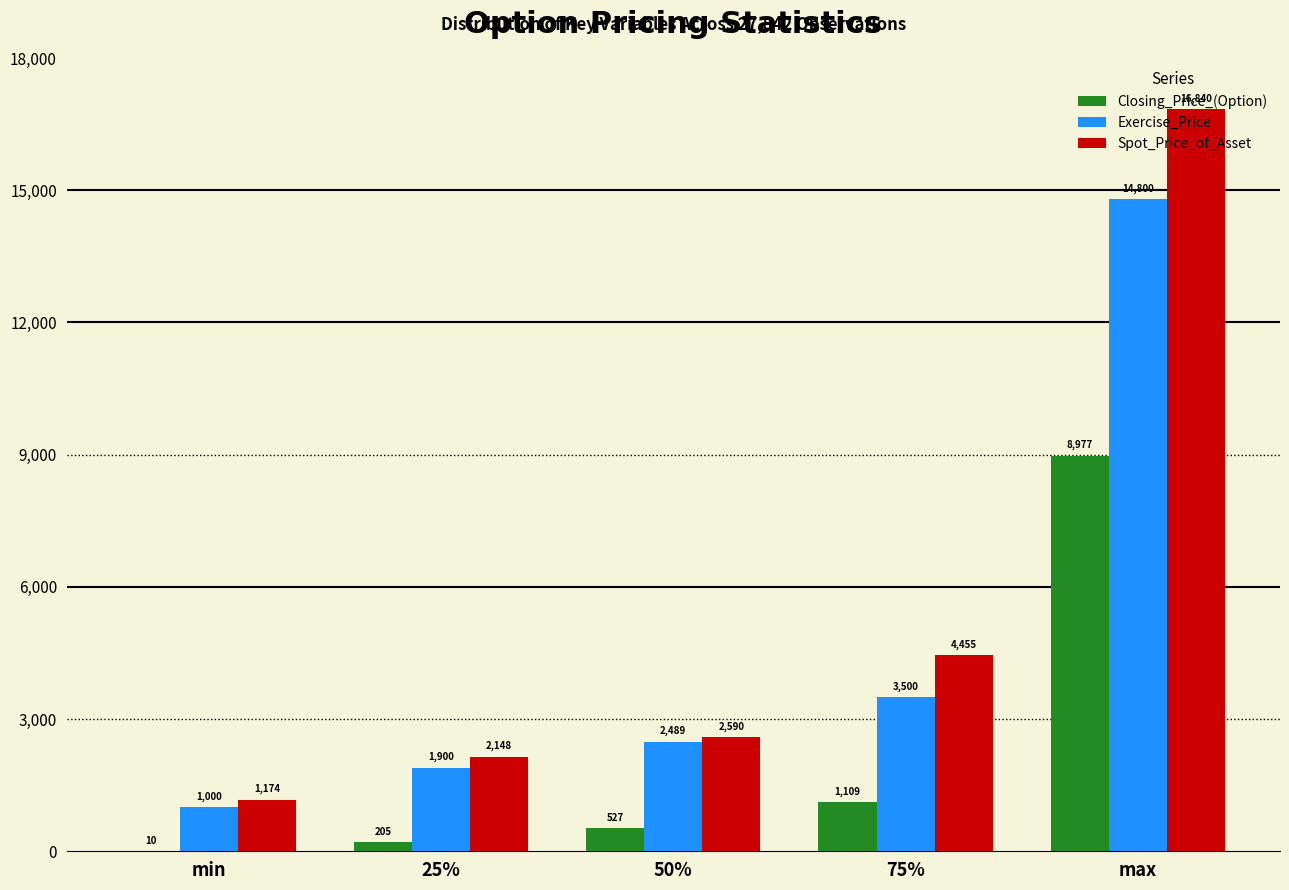

What is the maximum value shown in the chart?

16840